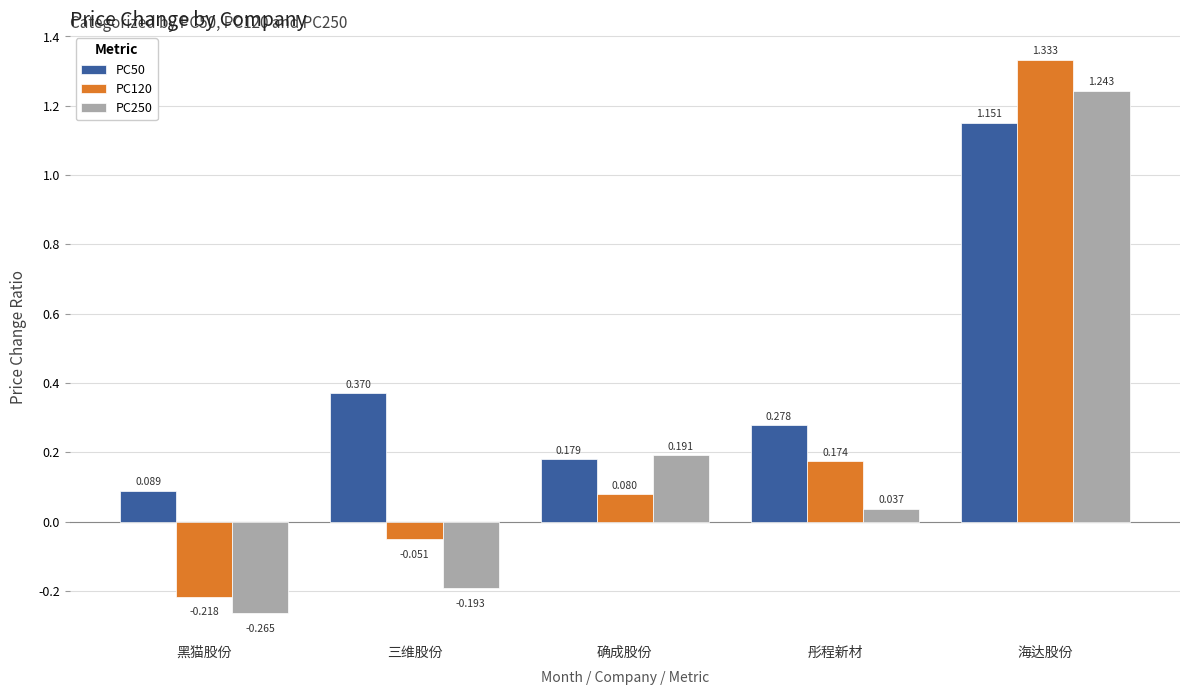

Which category has the highest value in the PC50 series?

海达股份